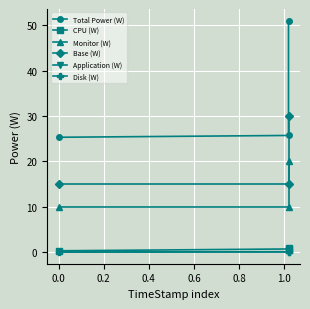

How many data points in Application (W) are above 0?

2